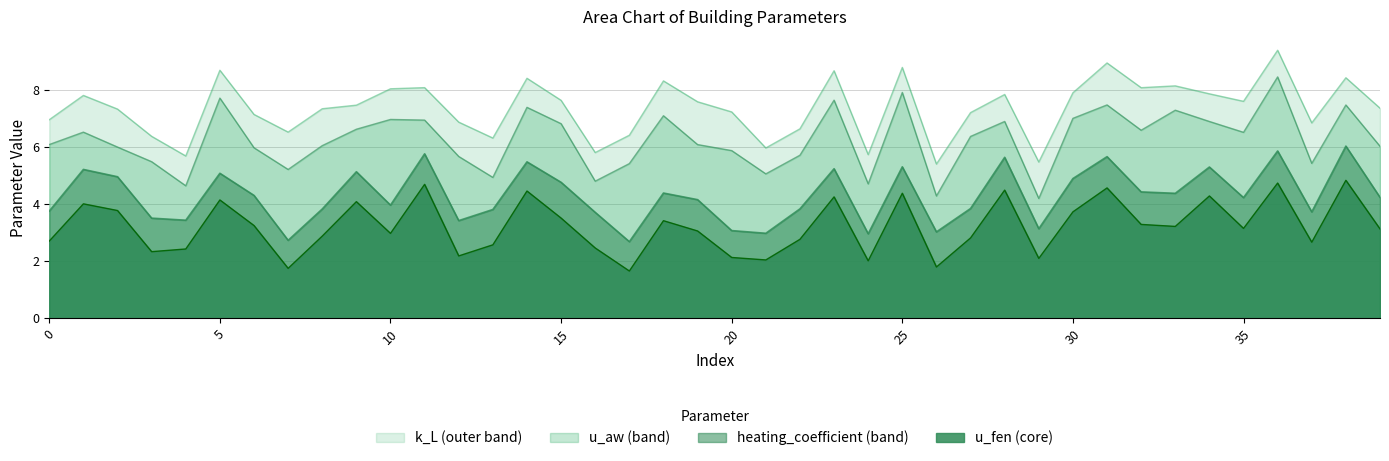

Which has a higher value, 17 or 3?

3